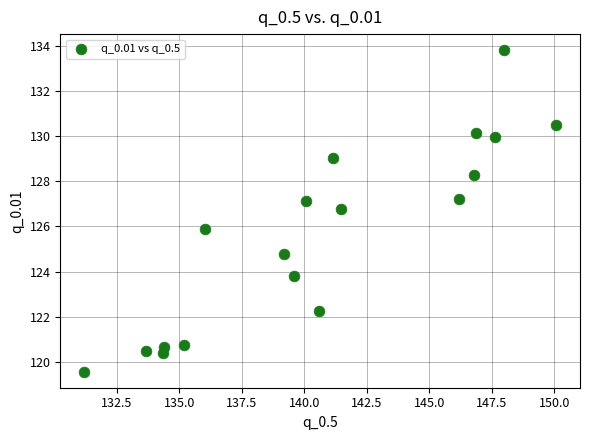

What is the range of X values (max minus min)?

18.9